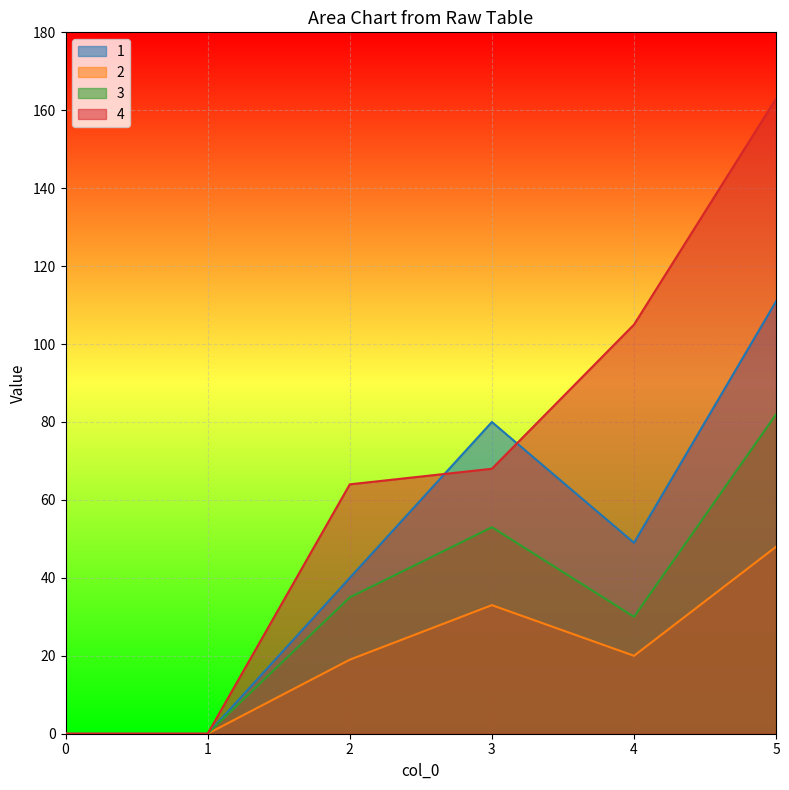

How many interior local valleys does the 3 series have?

1